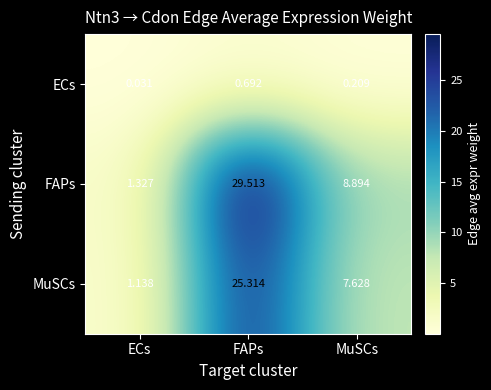

Between ECs and FAPs, which series saw the biggest shift?

FAPs